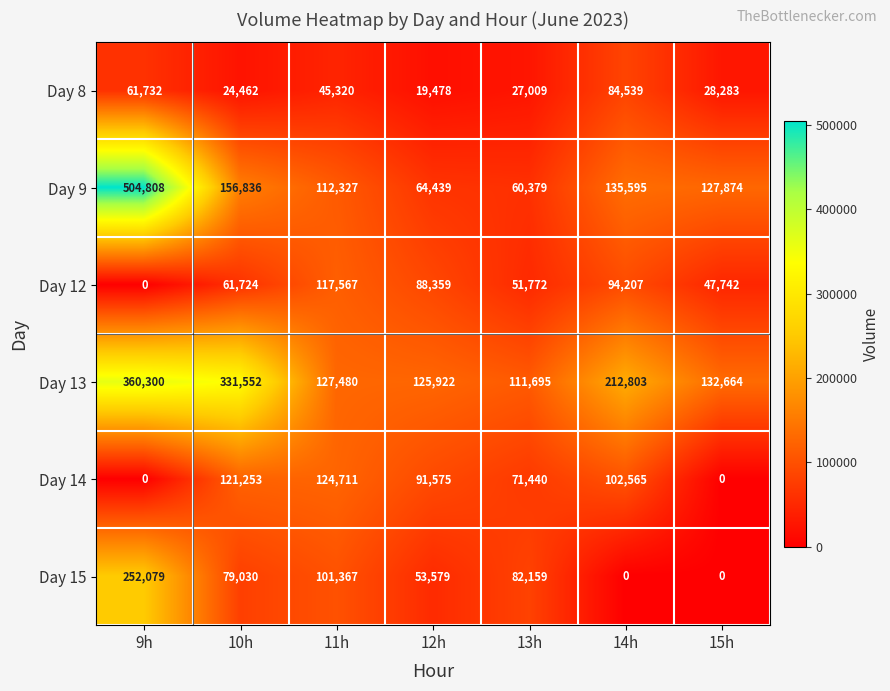

What is the greatest value displayed?

504808